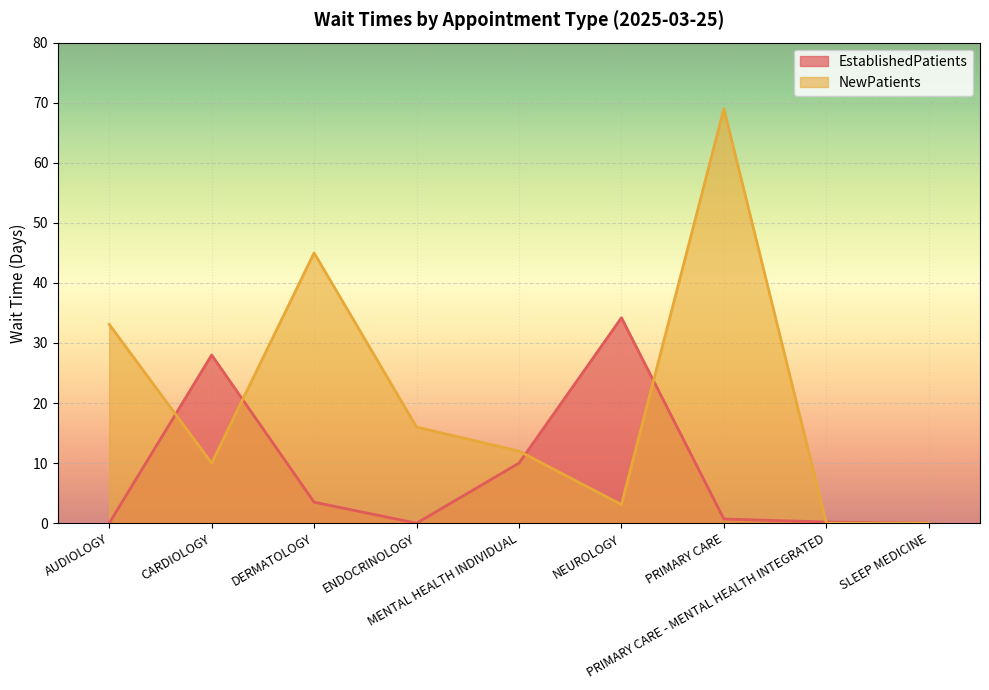

Reading right to left, list all the values displayed in this chart.

EstablishedPatients: 0.0	0.2	0.7	34.2	10.0	0.0	3.5	28.0	0.0
NewPatients: 0.0	0.0	69.0	3.1	12.0	16.0	45.0	10.0	33.1